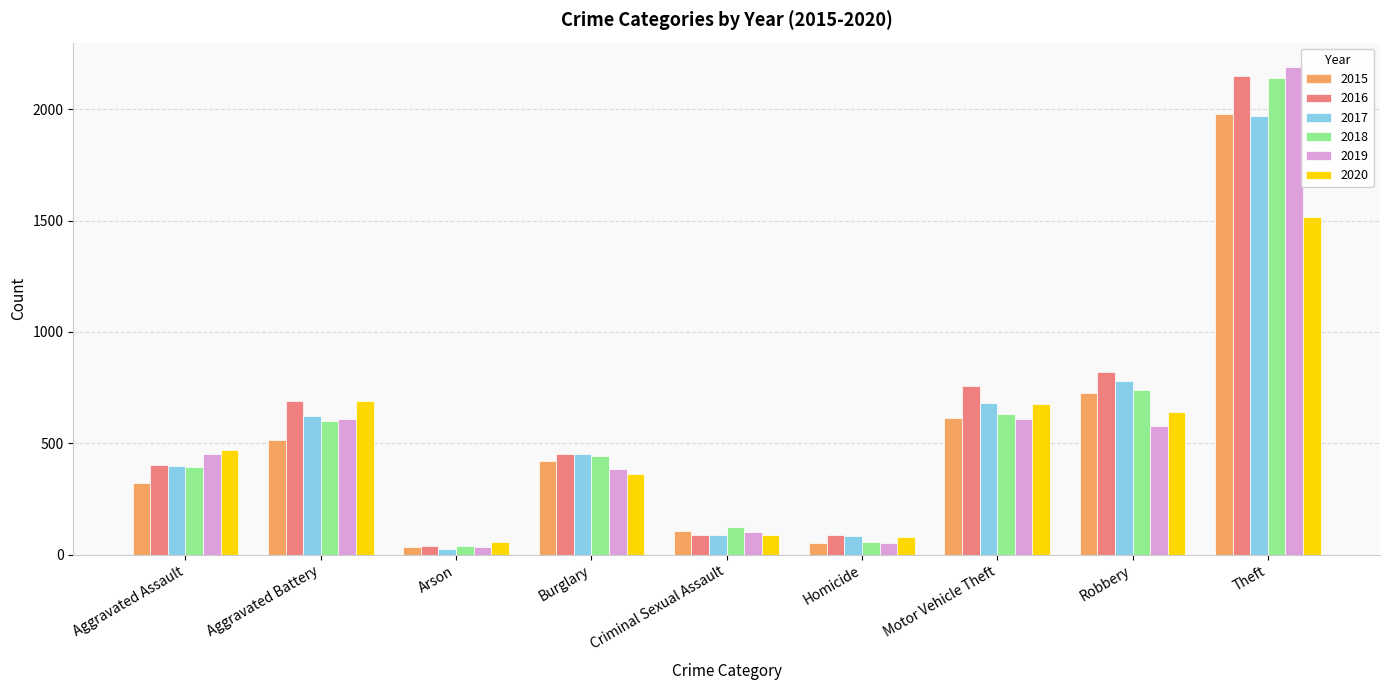

What position from the left is Aggravated Assault?

1